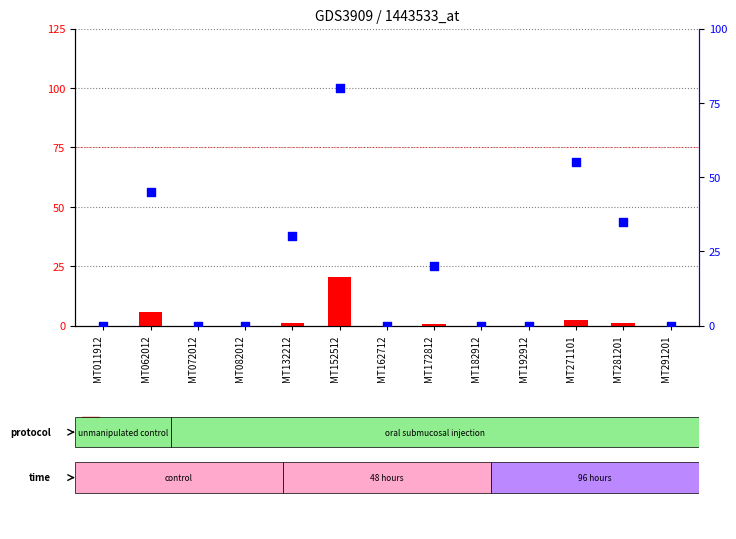

Which series has the widest spread of Y values?

percentile rank within the sample